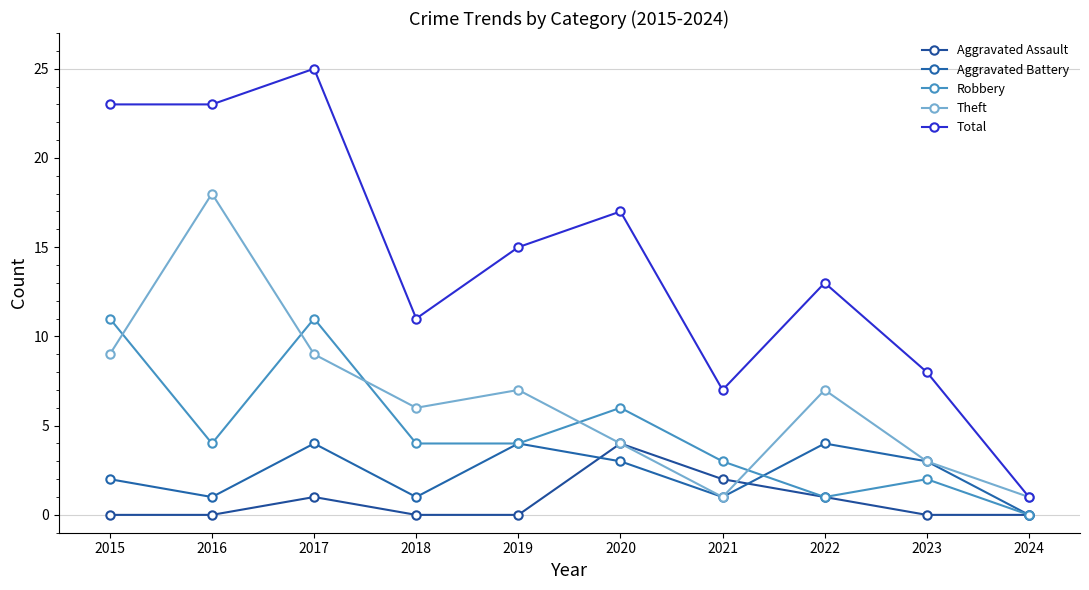

Which has a higher value, 2018 or 2023?

2018